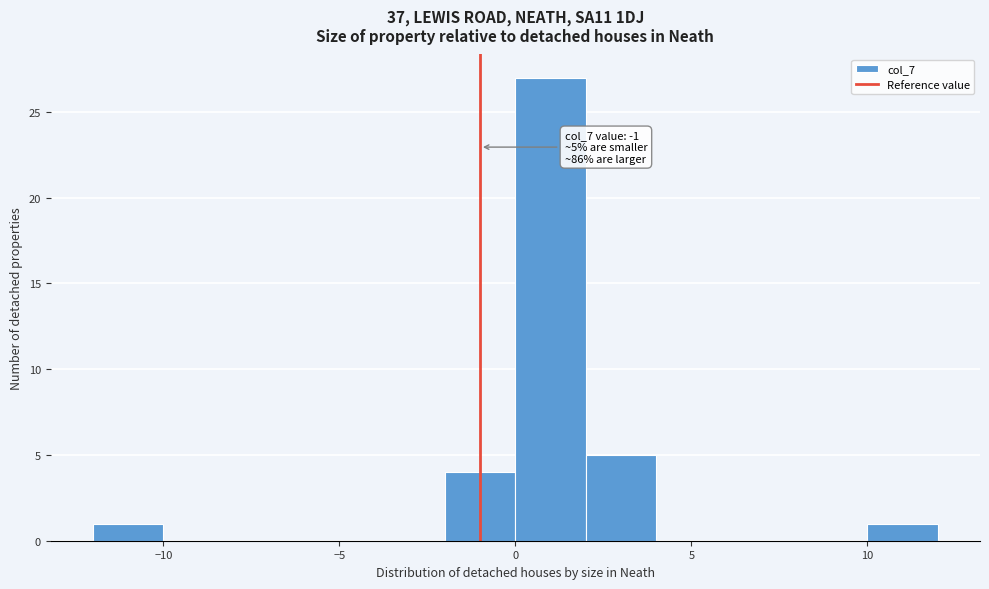

Which range on the x-axis has the tallest bar?

0 to 2